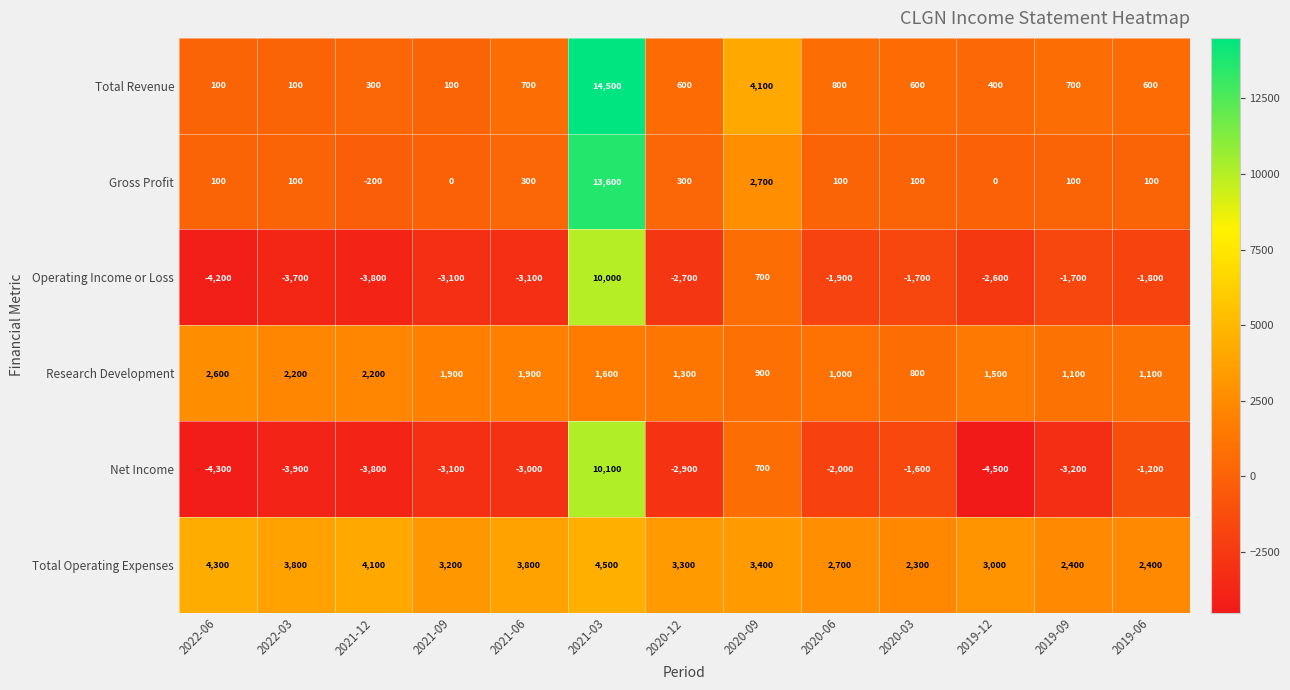

Which series changed the most between 2021-09 and 2019-12?

Net Income